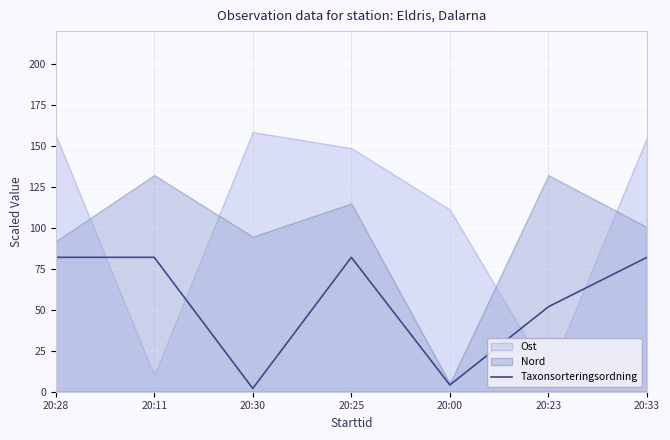

What is the highest value of the Taxonsorteringsordning series?

82.0